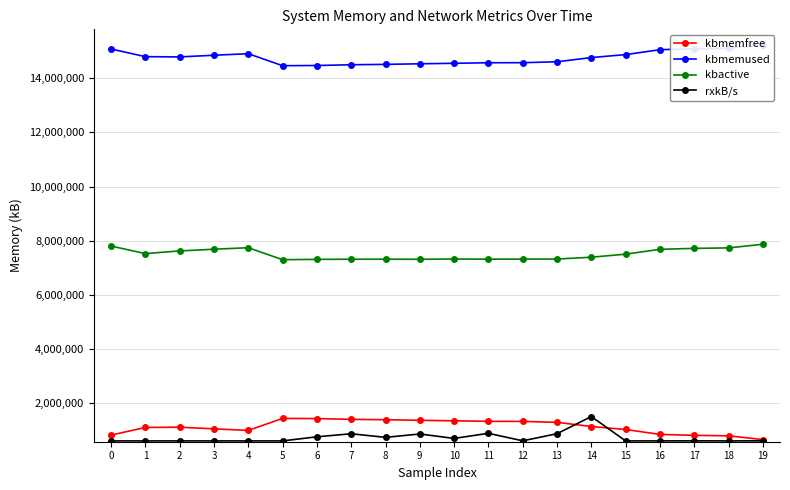

What is the difference between the highest and lowest values at 18?

14509875.6